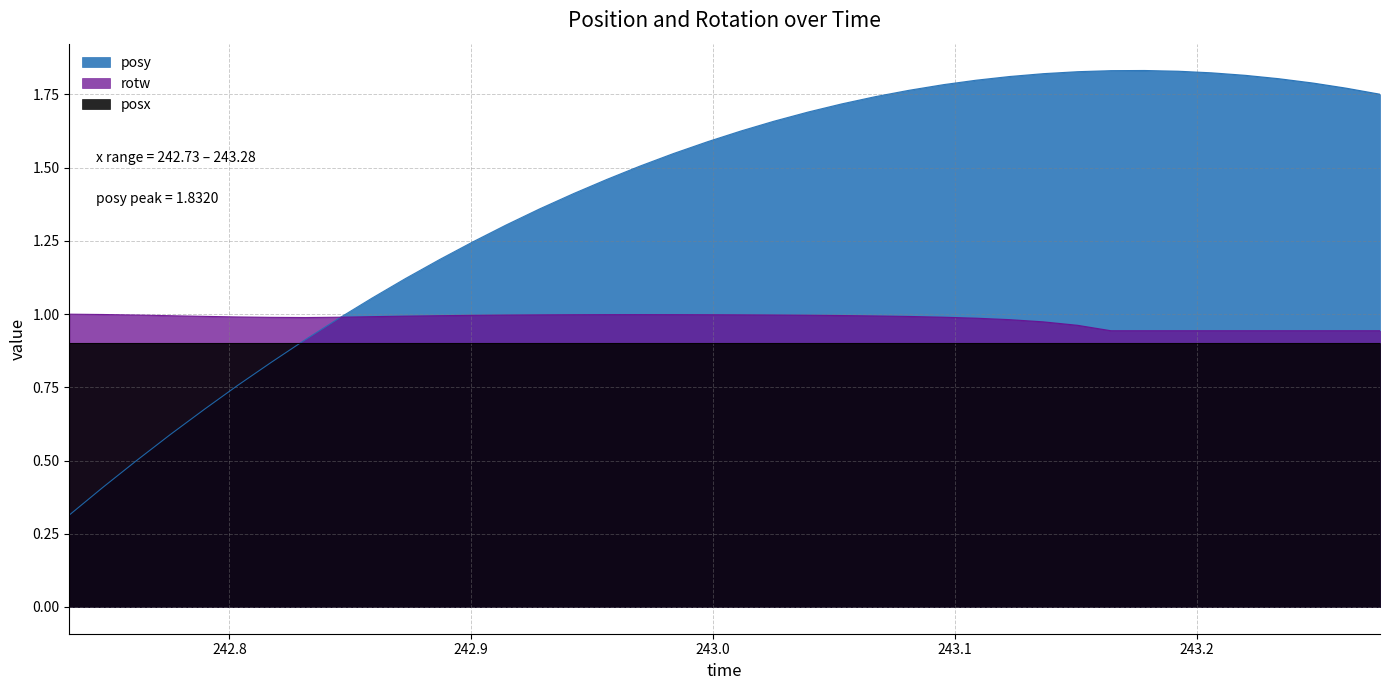

How many interior local peaks does the posy series have?

1